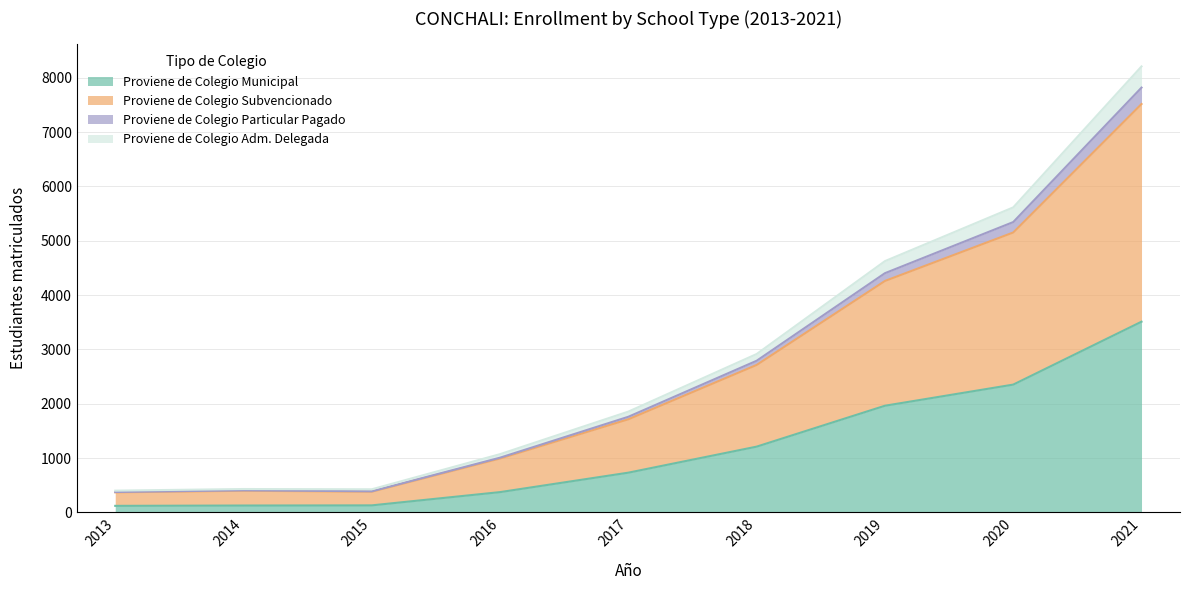

How many lines are shown in the chart?

4